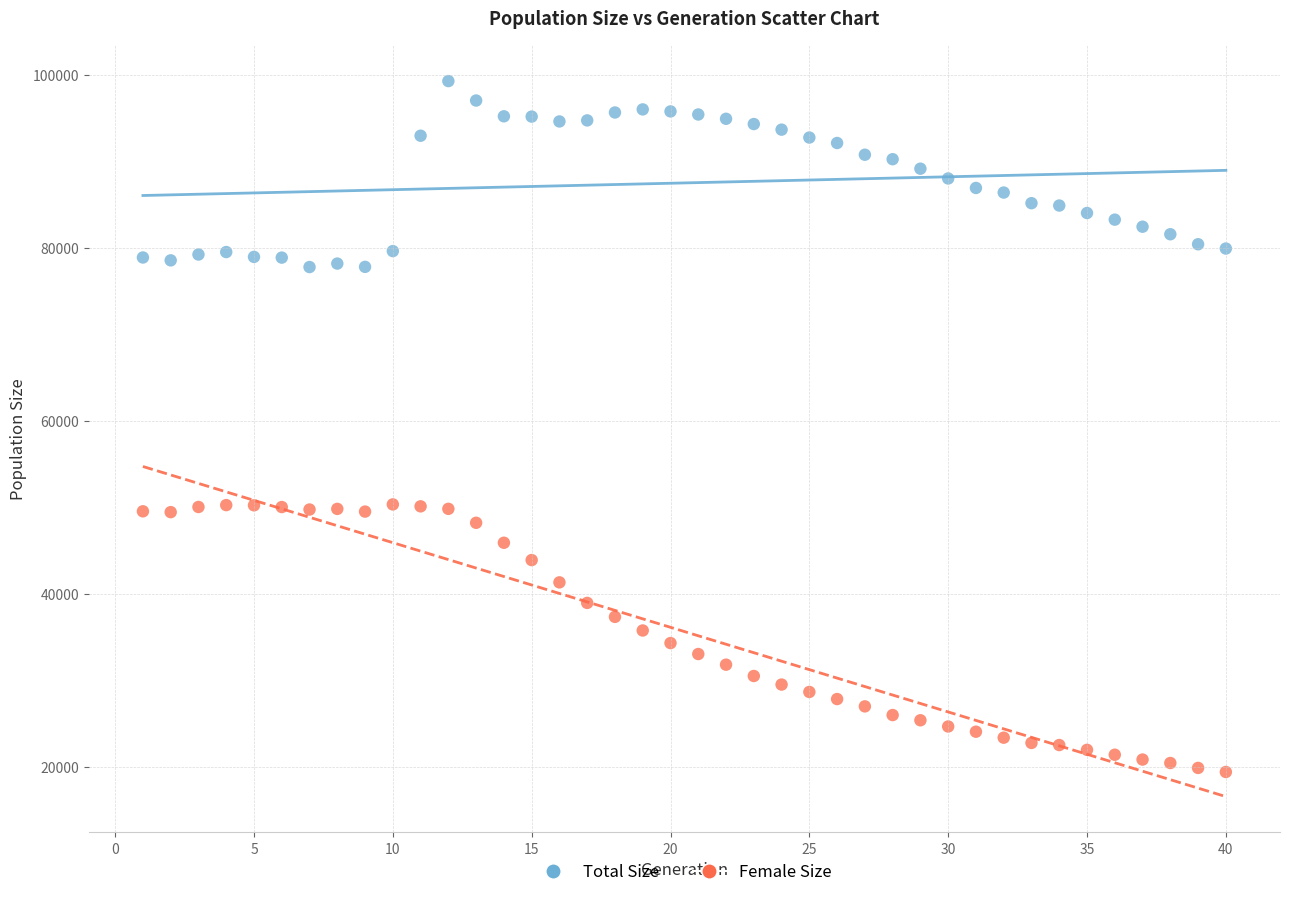

Across all data points, what is the range of Y values (max minus min)?

79904